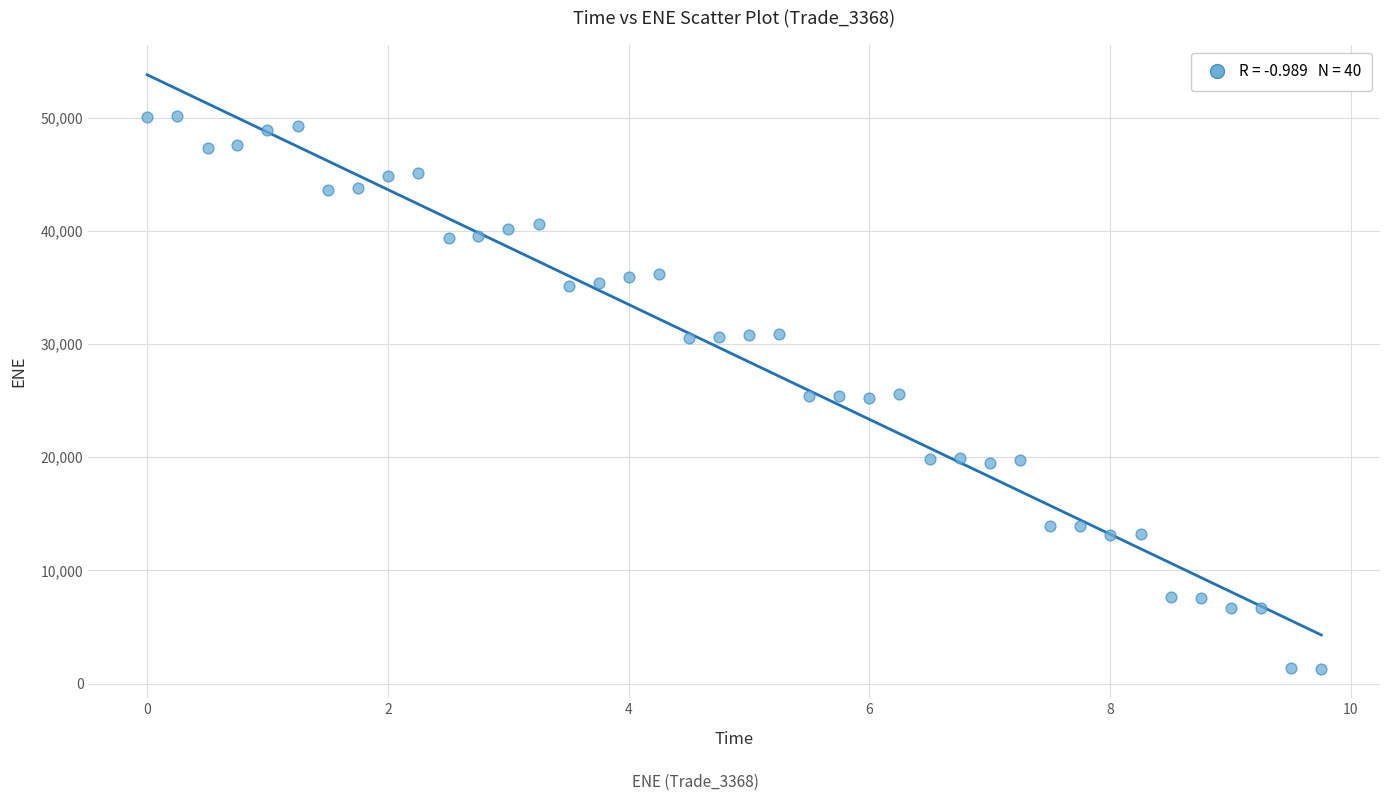

What is the range of Y values (max minus min)?

48818.1